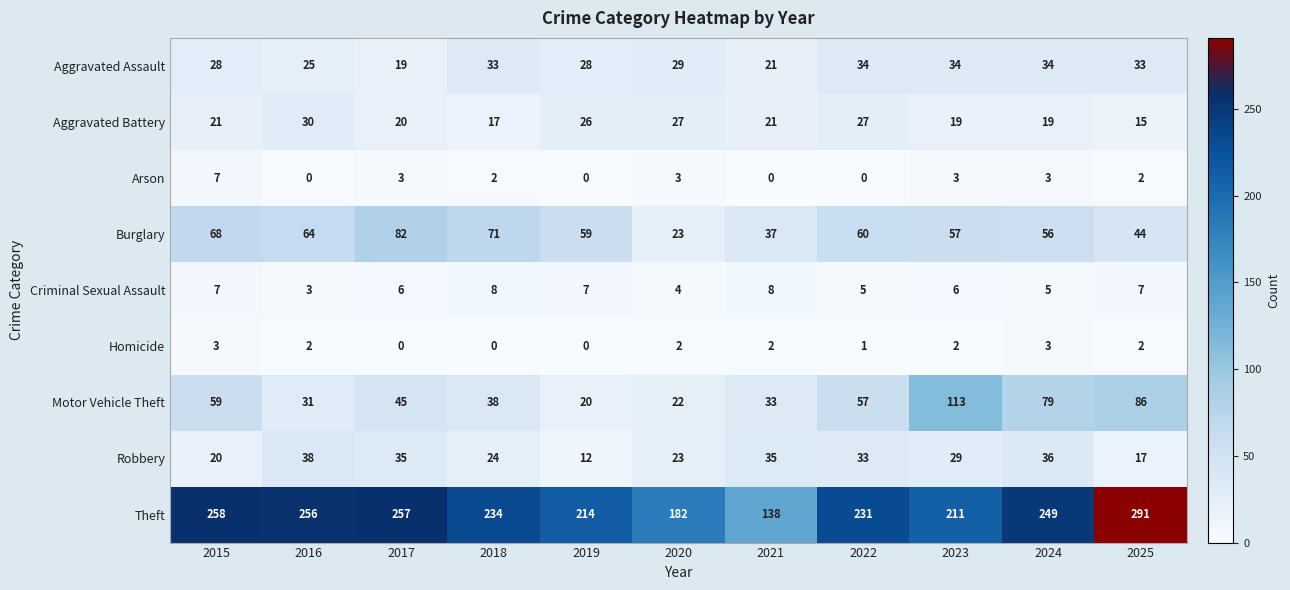

What is the greatest value displayed?

291